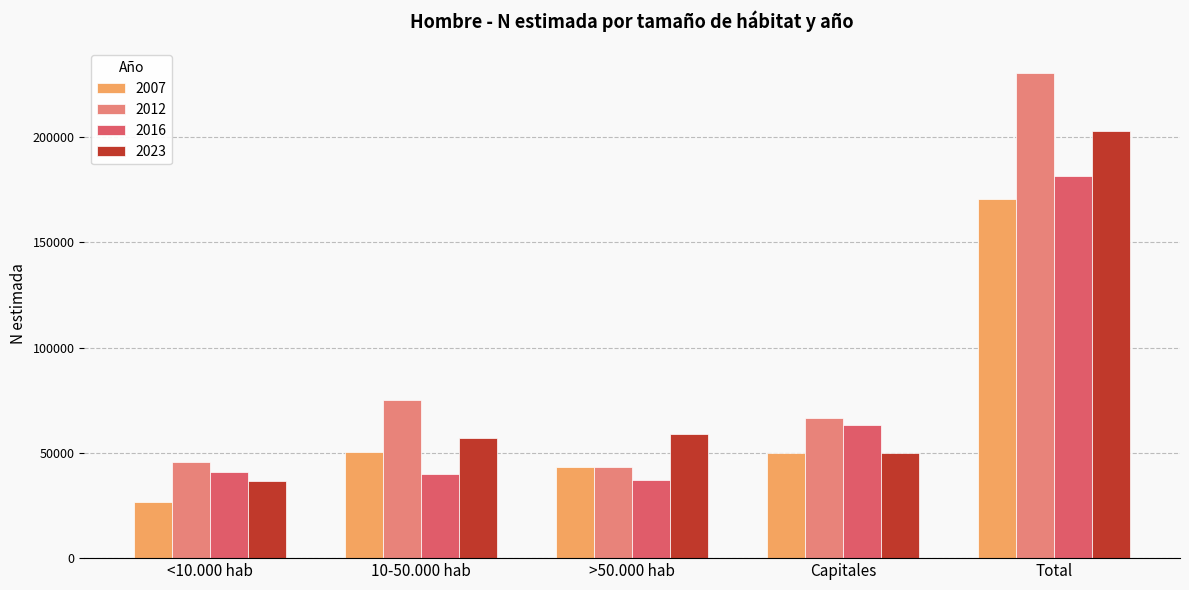

The value of 2016 at Capitales is 84362. True or false?

False